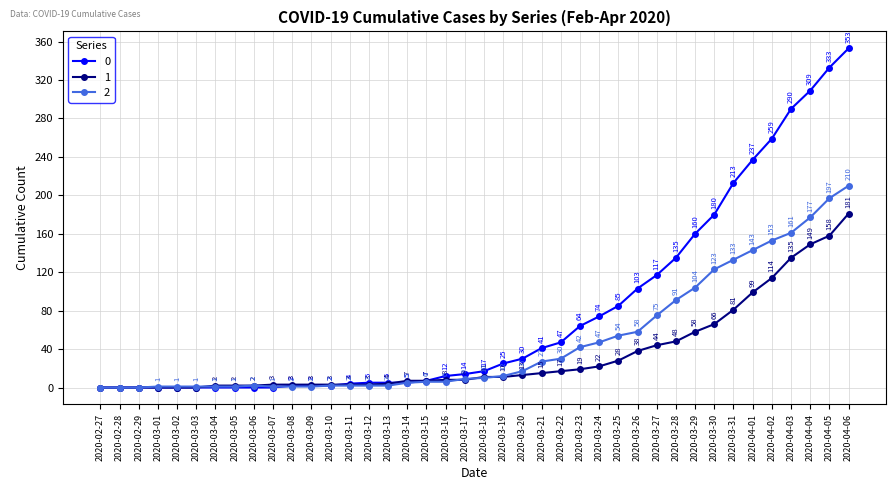

List the series in order of their overall mean, lowest first.

1, 2, 0